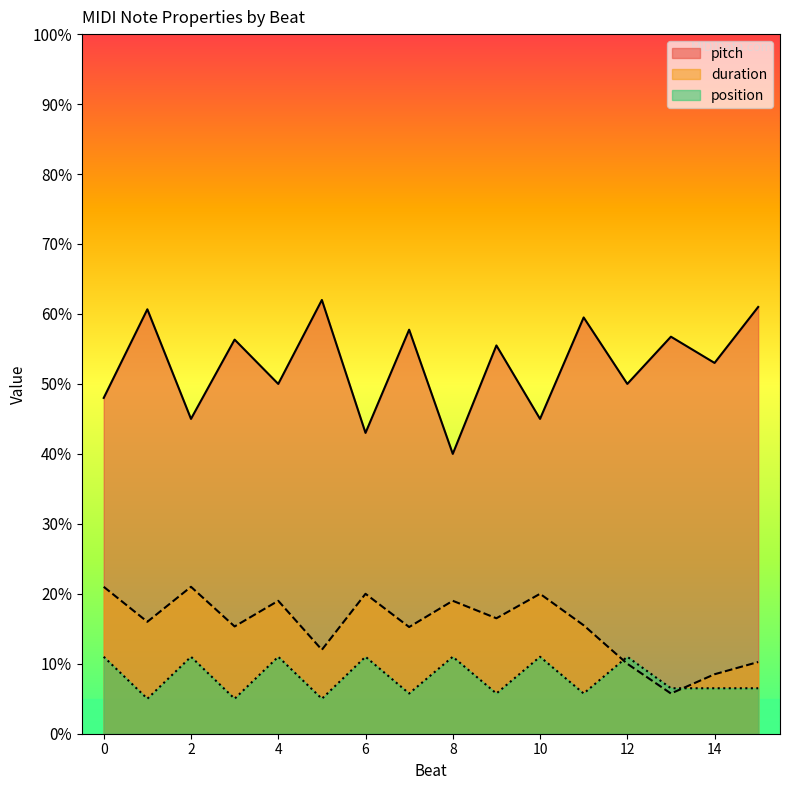

True or false: pitch and position cross at least once.

False